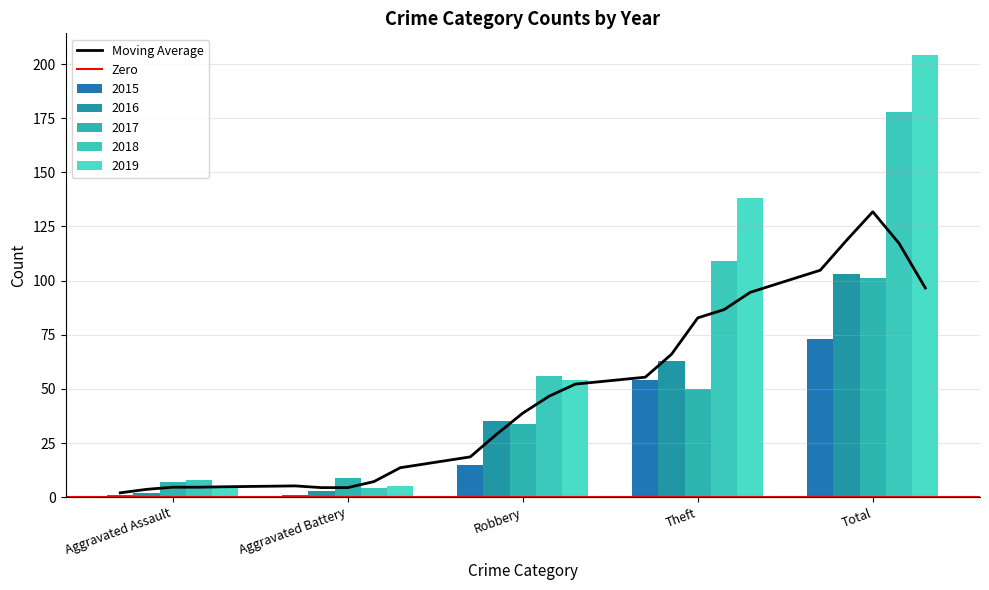

At which category does the chart reach its peak across all series?

Total